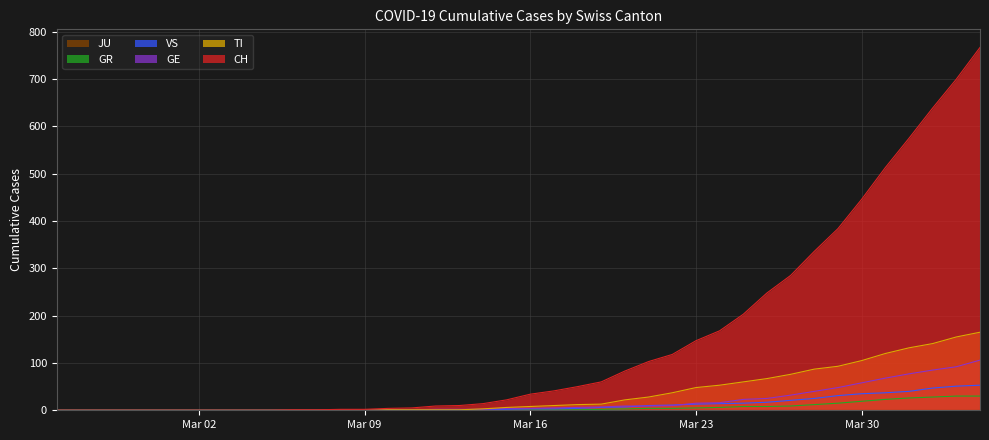

What is the highest value of the VS series?

53